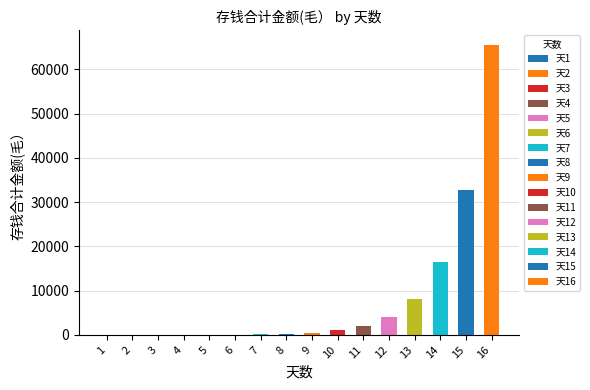

Reading left to right, transcribe all the data shown in this chart.

1	3	7	15	31	63	127	255	511	1023	2047	4095	8191	16383	32767	65535